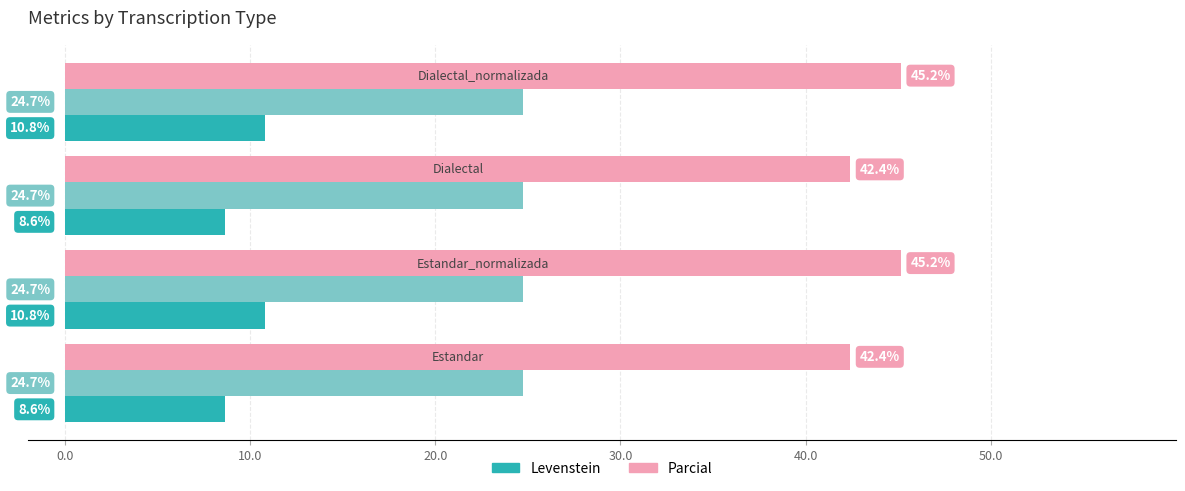

What is the maximum value shown in the chart?

45.2